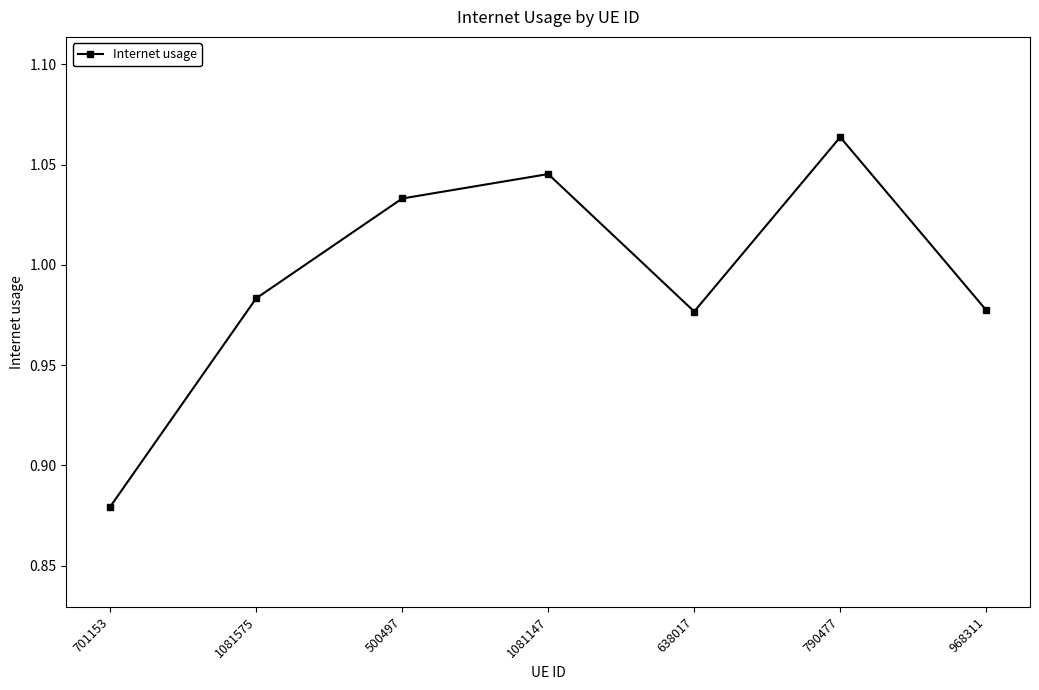

How many points are higher than both their immediate neighbors (excluding endpoints)?

2